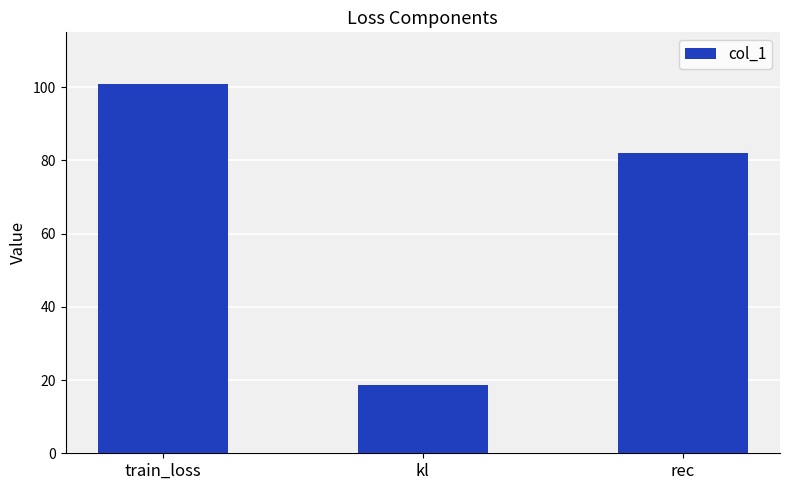

What position from the left is rec?

3